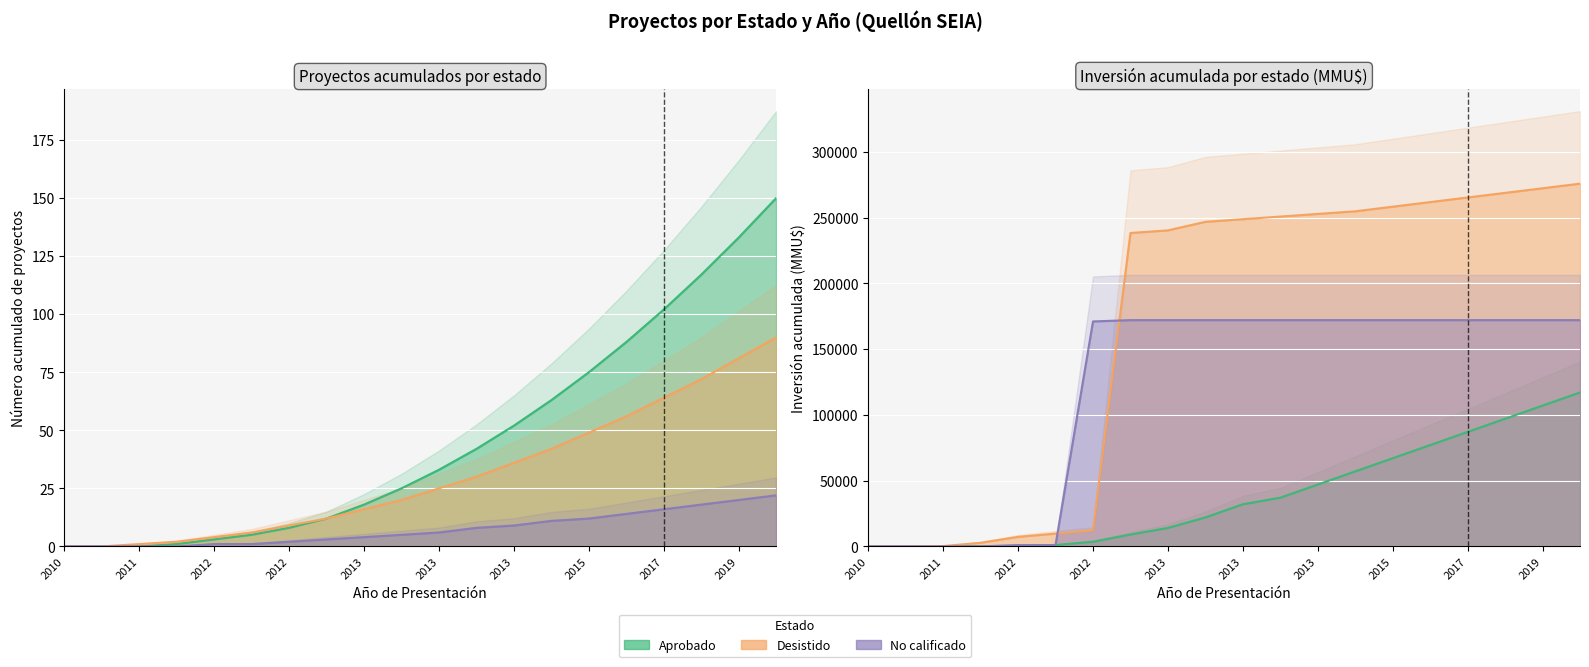

Reading left to right, transcribe all the data shown in this chart.

Aprobado: 0	0	0	1	3	5	8	12	18	25	33	42	52	63	75	88	102	117	133	150
Desistido: 0	0	1	2	4	6	9	12	16	20	25	30	36	42	49	56	64	72	81	90
No calificado: 0	0	0	0	1	1	2	3	4	5	6	8	9	11	12	14	16	18	20	22